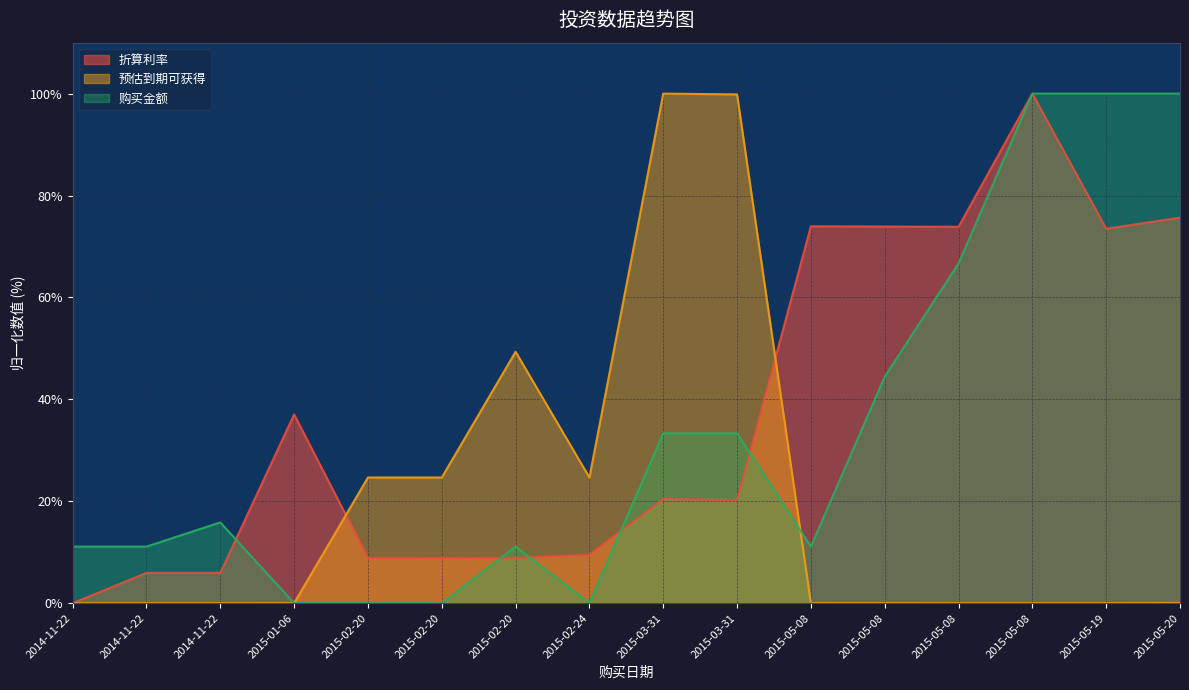

In 购买金额, how many points are lower than both neighbors (excluding endpoints)?

2